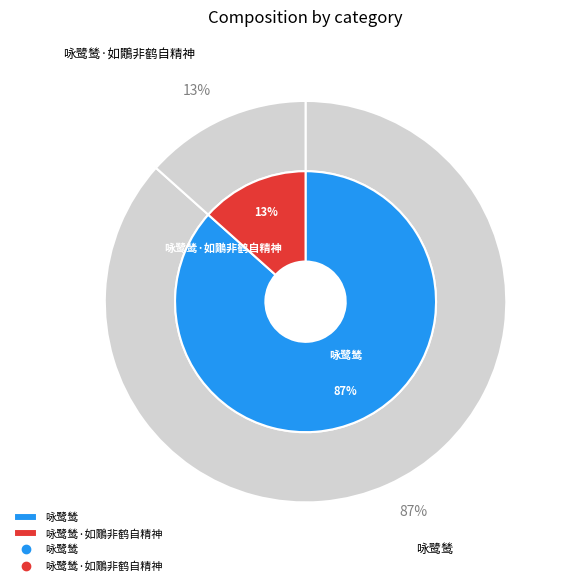

To the nearest percent, what portion does 咏鹭鸶 represent?

87%